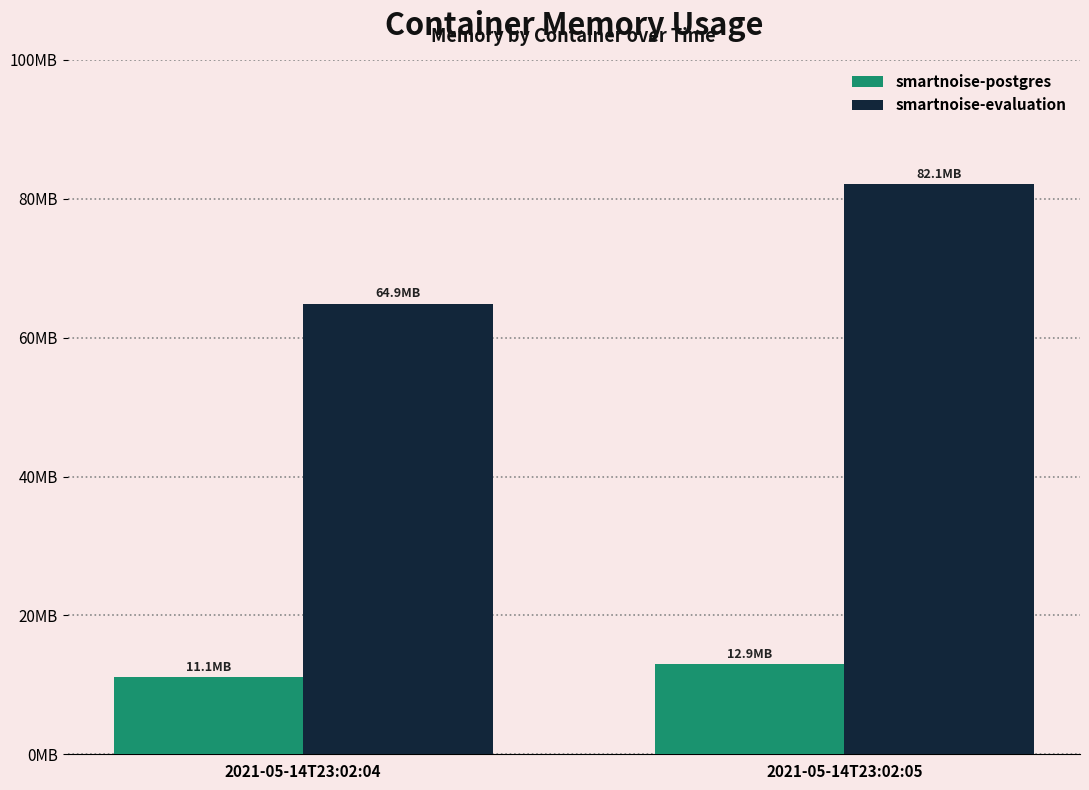

Is the value of smartnoise-evaluation at 2021-05-14T23:02:04 greater than the value of smartnoise-postgres at 2021-05-14T23:02:05?

Yes